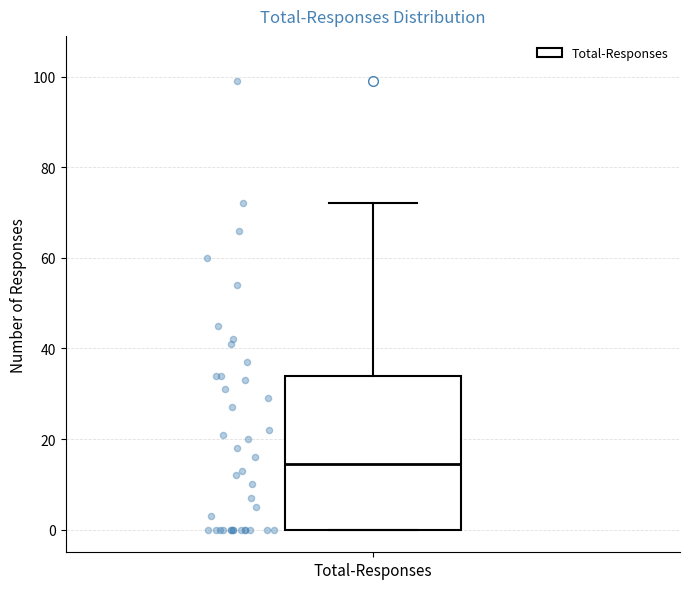

Where does the upper whisker of the box for Total-Responses end on the y-axis? The values are not printed on the chart, so give them approximately, as read against the axis.

72